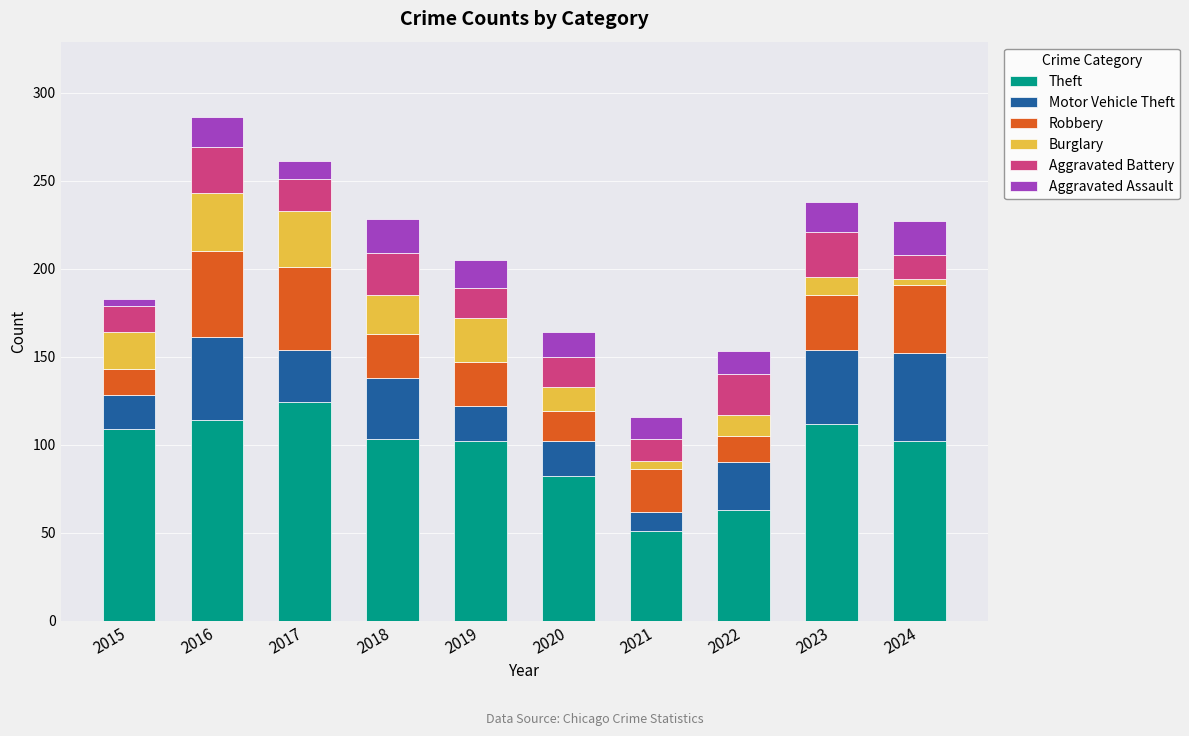

What is the total value across all series at 2015?

183